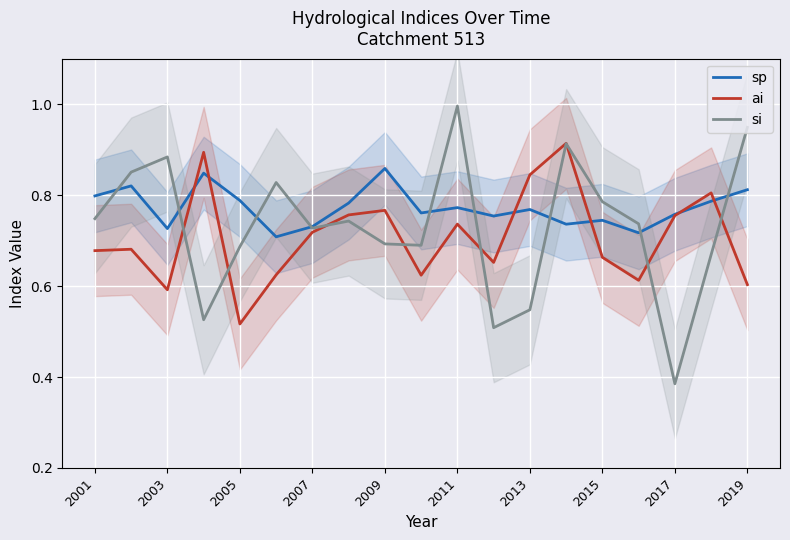

Reading right to left, what are all the values shown in this chart?

sp: 0.8	0.8	0.8	0.7	0.7	0.7	0.8	0.8	0.8	0.8	0.9	0.8	0.7	0.7	0.8	0.8	0.7	0.8	0.8
ai: 0.6	0.8	0.8	0.6	0.7	0.9	0.8	0.7	0.7	0.6	0.8	0.8	0.7	0.6	0.5	0.9	0.6	0.7	0.7
si: 0.9	0.7	0.4	0.7	0.8	0.9	0.5	0.5	1.0	0.7	0.7	0.7	0.7	0.8	0.7	0.5	0.9	0.9	0.7